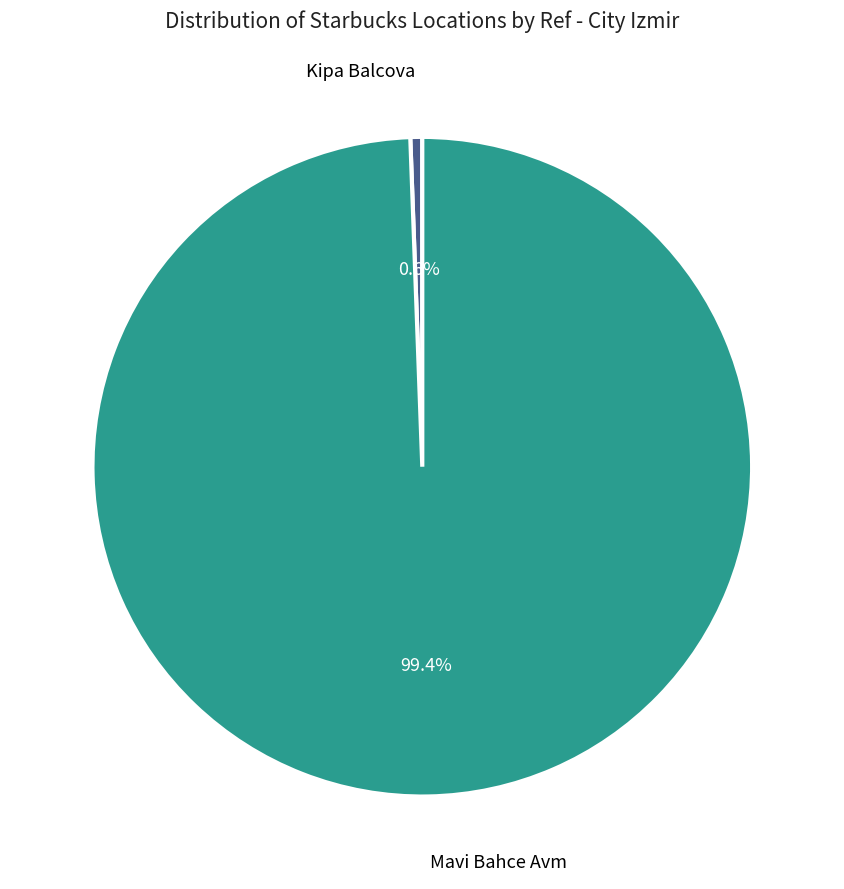

What is the largest slice in the pie chart?

Mavi Bahce Avm